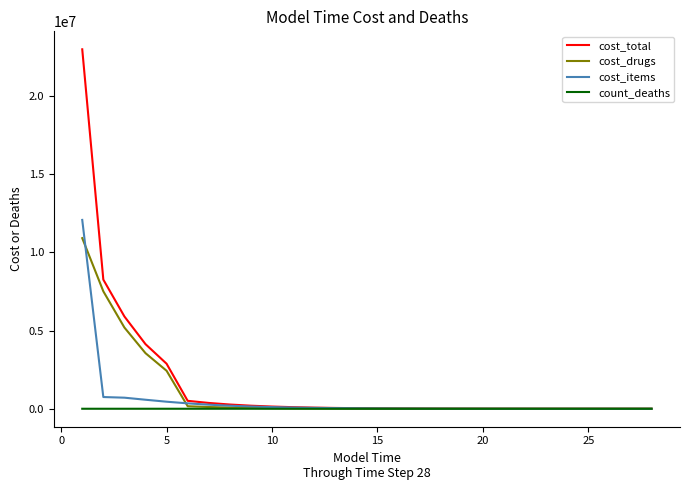

What is the maximum value shown in the chart?

22984420.5